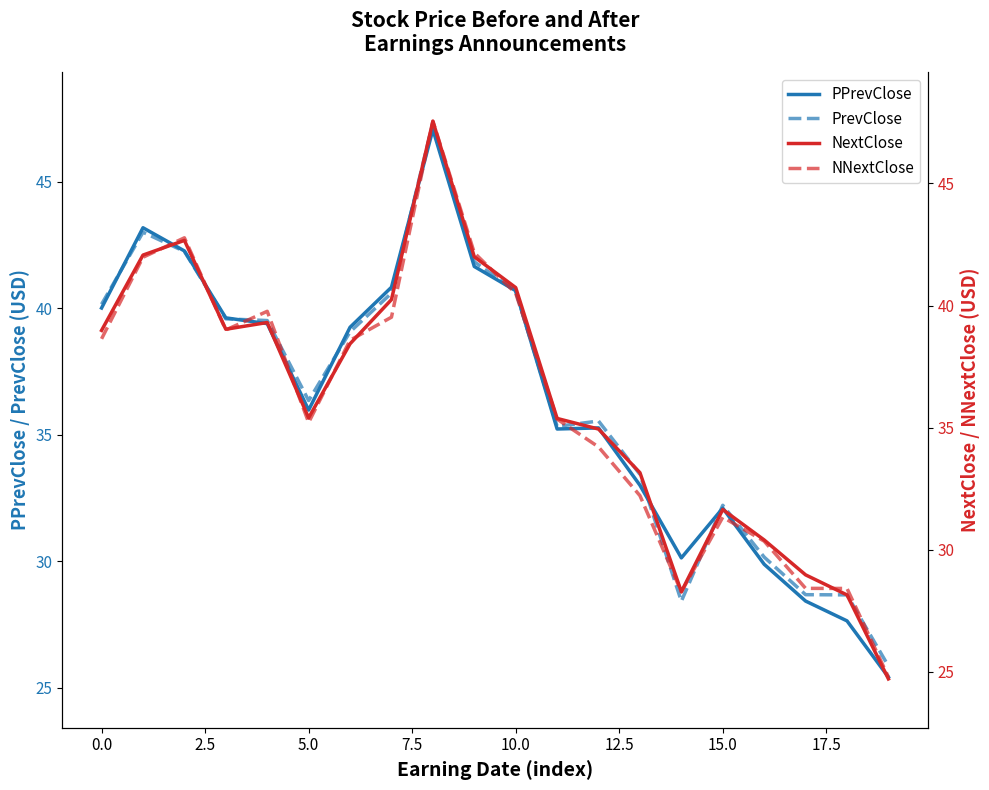

How many lines are shown in the chart?

4